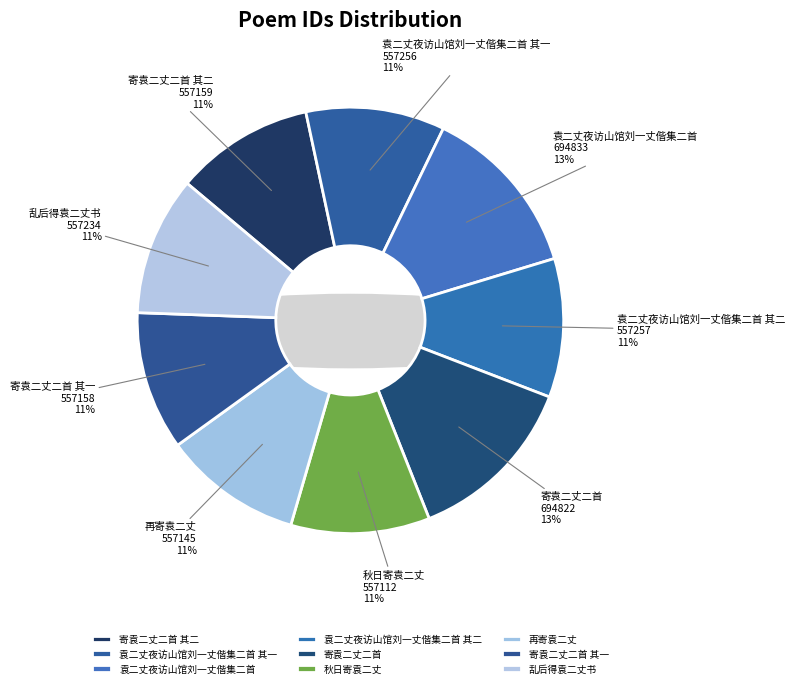

Rank the categories by value from highest to lowest.

袁二丈夜访山馆刘一丈偕集二首, 寄袁二丈二首, 袁二丈夜访山馆刘一丈偕集二首 其二, 袁二丈夜访山馆刘一丈偕集二首 其一, 乱后得袁二丈书, 寄袁二丈二首 其二, 寄袁二丈二首 其一, 再寄袁二丈, 秋日寄袁二丈